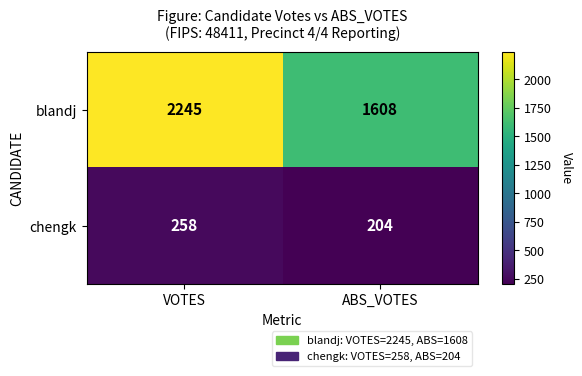

What is the sum of all chengk values?

462